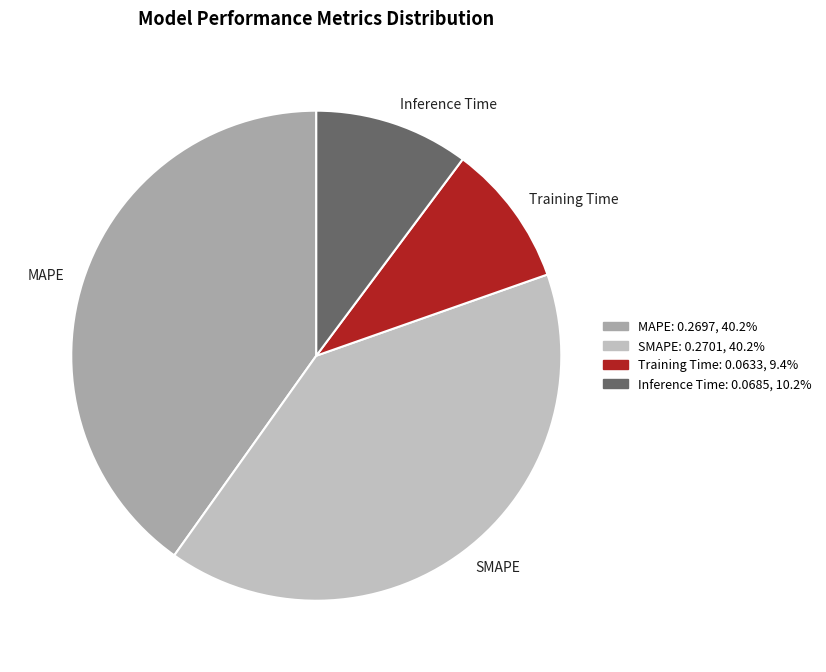

Is there a majority slice in this chart?

No